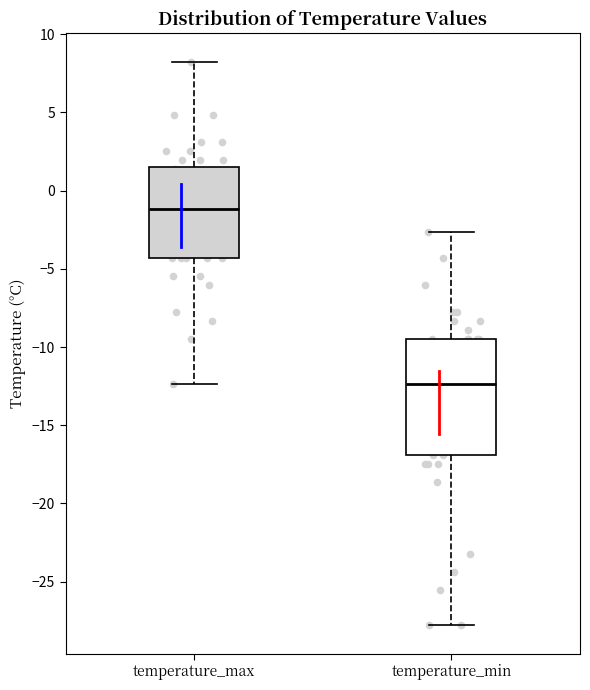

Reading left to right, transcribe this box plot: for each box, give where its median line is, the range the box spans, and where its two whiskers end, as read against the y-axis. The values are not printed on the chart, so give them approximately, as read against the axis.

temperature_max: median -1.0, box -4.5 to 1.5, whiskers -12.5 to 8.5
temperature_min: median -12.5, box -17.0 to -9.5, whiskers -28.0 to -2.5